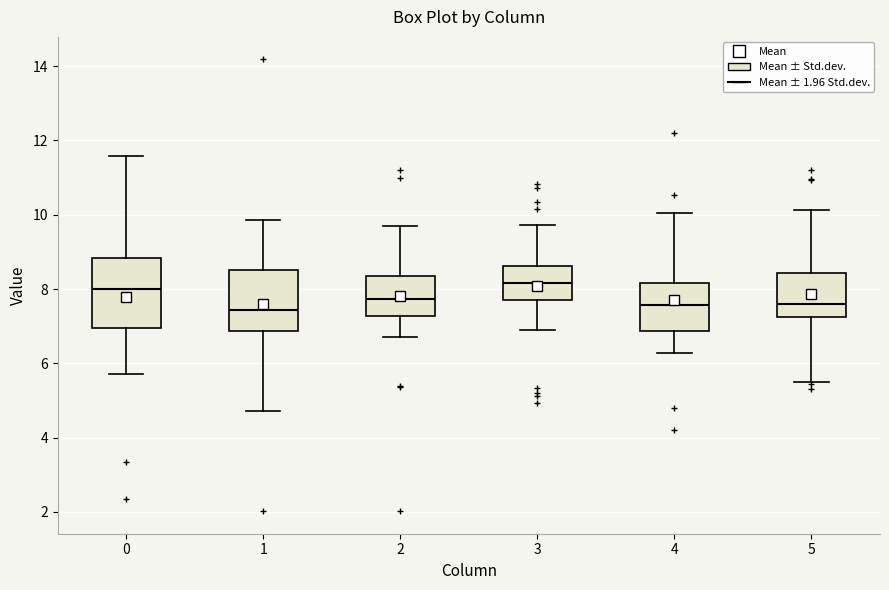

Reading left to right, transcribe this box plot: for each box, give where its median line is, the range the box spans, and where its two whiskers end, as read against the y-axis. The values are not printed on the chart, so give them approximately, as read against the axis.

0: median 8.0, box 7.0 to 8.8, whiskers 5.8 to 11.6
1: median 7.4, box 6.8 to 8.6, whiskers 4.8 to 9.8
2: median 7.8, box 7.2 to 8.4, whiskers 6.8 to 9.8
3: median 8.2, box 7.8 to 8.6, whiskers 6.8 to 9.8
4: median 7.6, box 6.8 to 8.2, whiskers 6.2 to 10.0
5: median 7.6, box 7.2 to 8.4, whiskers 5.6 to 10.2